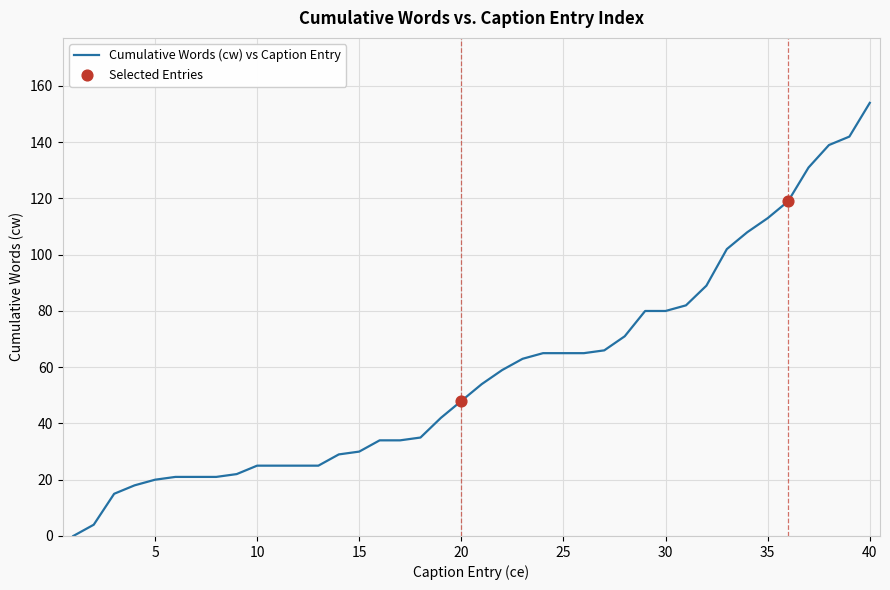

What is the maximum value shown in the chart?

154